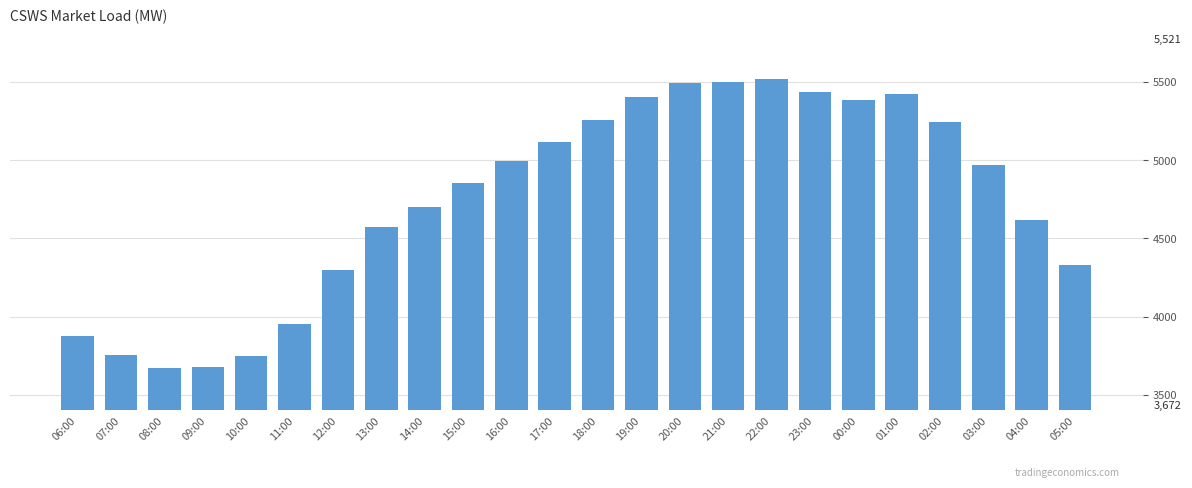

What is the change in value from 06:00 to 09:00?

-193.1